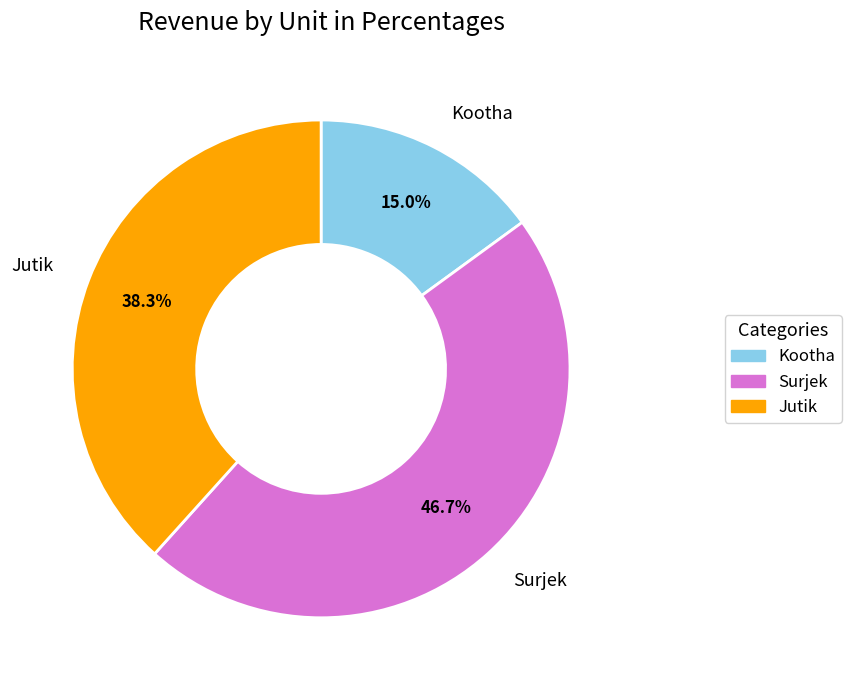

Does Surjek account for over 50% of the chart?

No